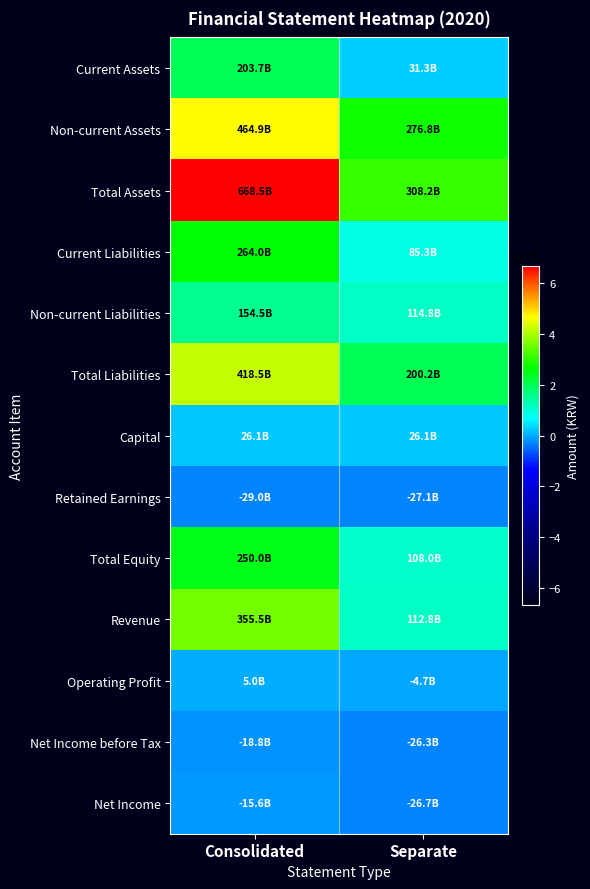

Which category has the lowest value across all series?

Consolidated